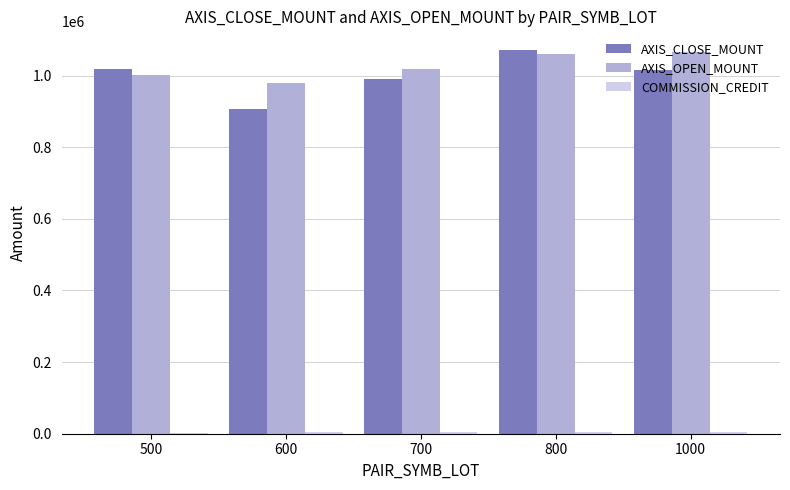

Between 500 and 800, which series saw the biggest shift?

AXIS_OPEN_MOUNT